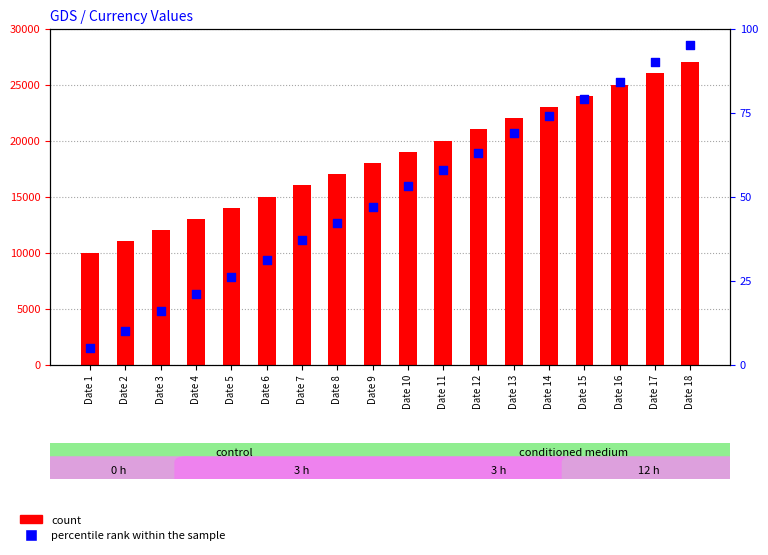

What is the total value across all series at Date 13?

22069